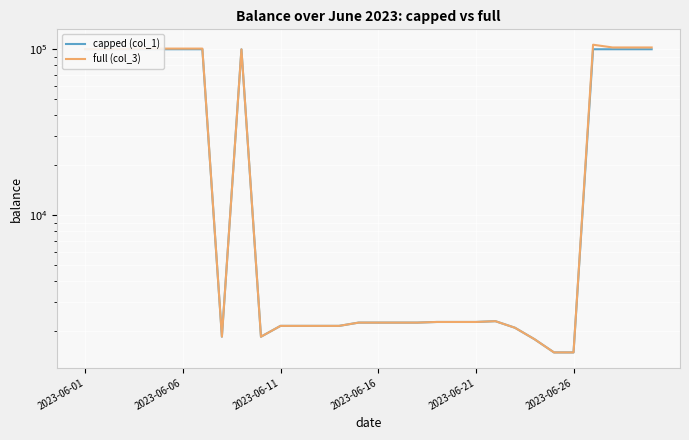

Which category has the highest value in the capped (col_1) series?

2023-06-01